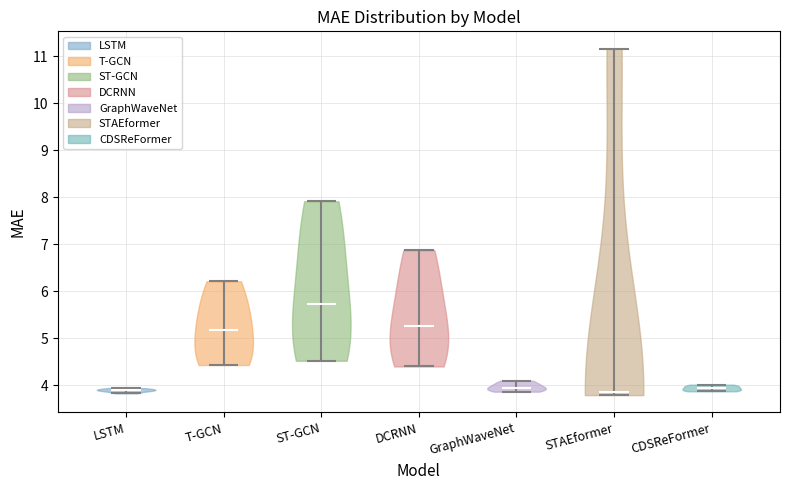

What is the highest point the violin for DCRNN reaches on the y-axis? The values are not printed on the chart, so give them approximately, as read against the axis.

6.9